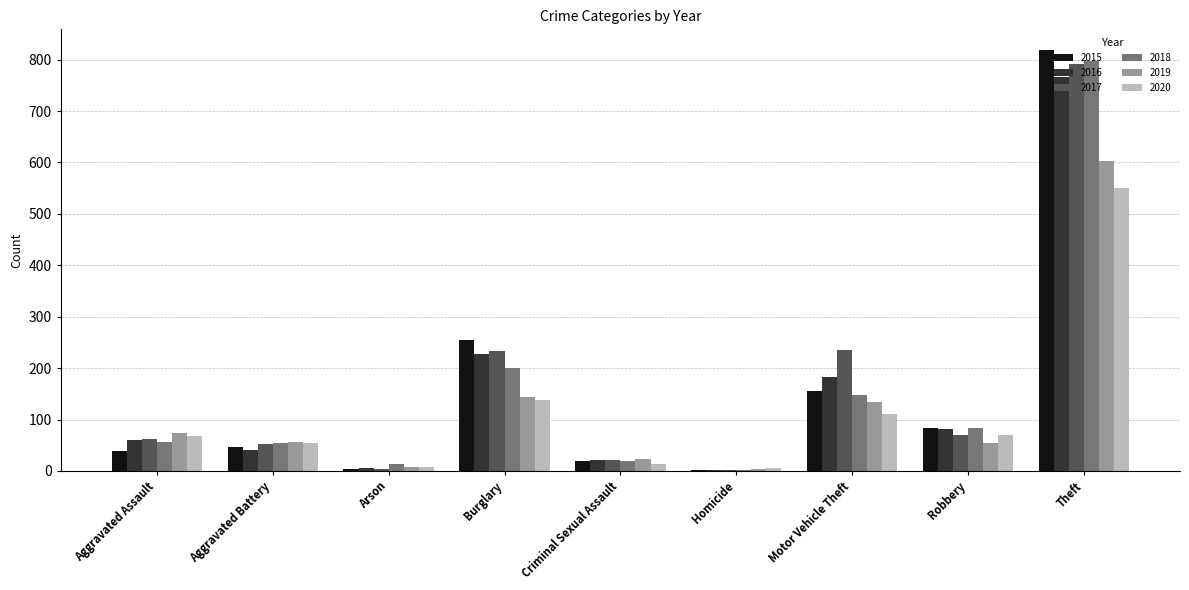

True or false: 2018 has a value of 148 at Motor Vehicle Theft.

True